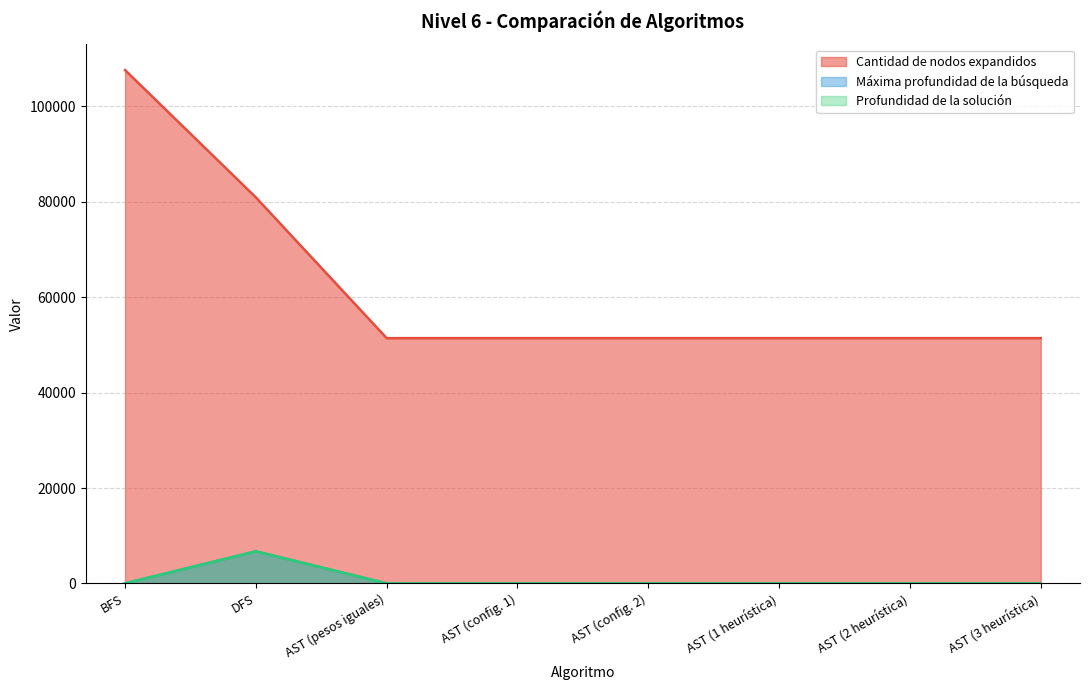

What are all the series names shown in the legend?

Cantidad de nodos expandidos, Máxima profundidad de la búsqueda, Profundidad de la solución